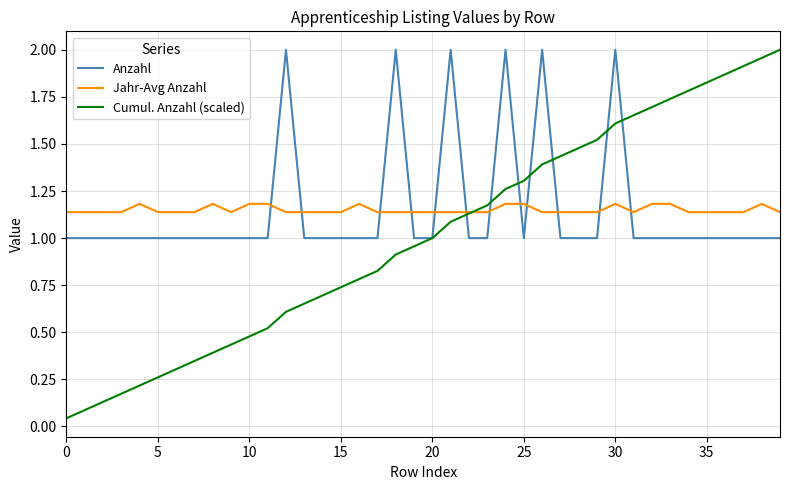

Which series has the widest spread of values?

Cumul. Anzahl (scaled)